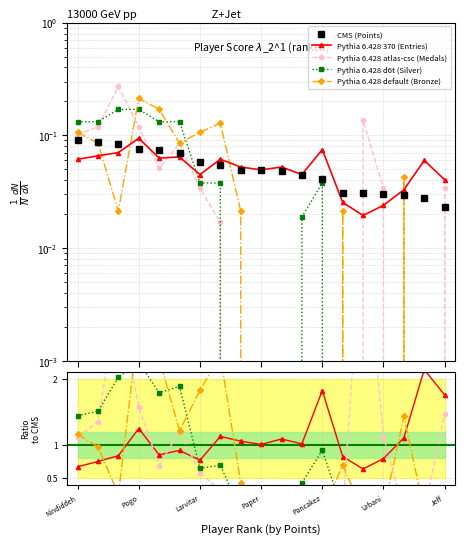

What are all the series names shown in the legend?

Points, Medals, Entries, Silver, Bronze